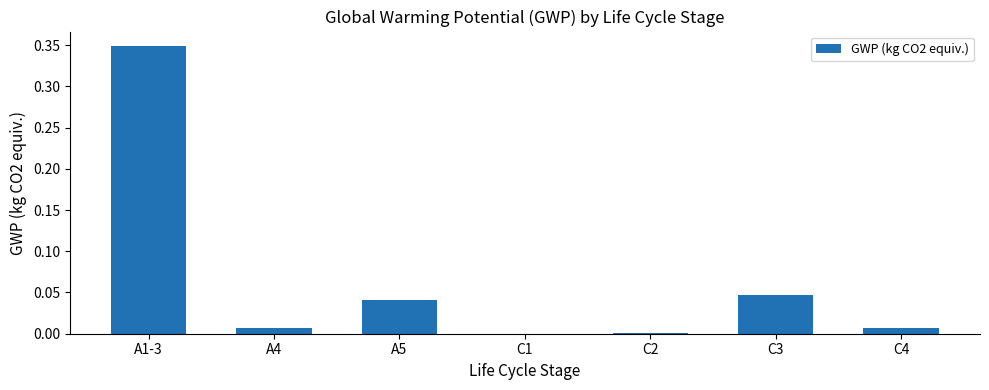

Which label corresponds to the largest value in the chart?

A1-3